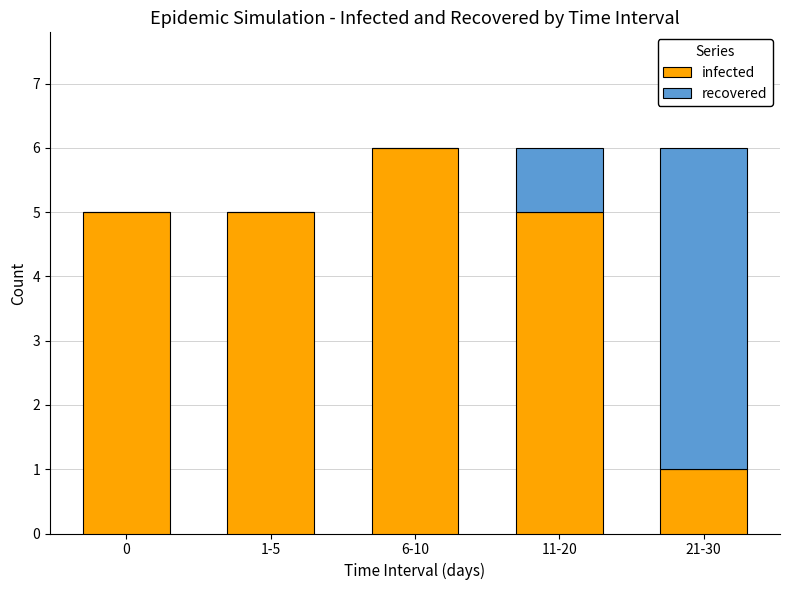

What is the sum of all infected values?

22